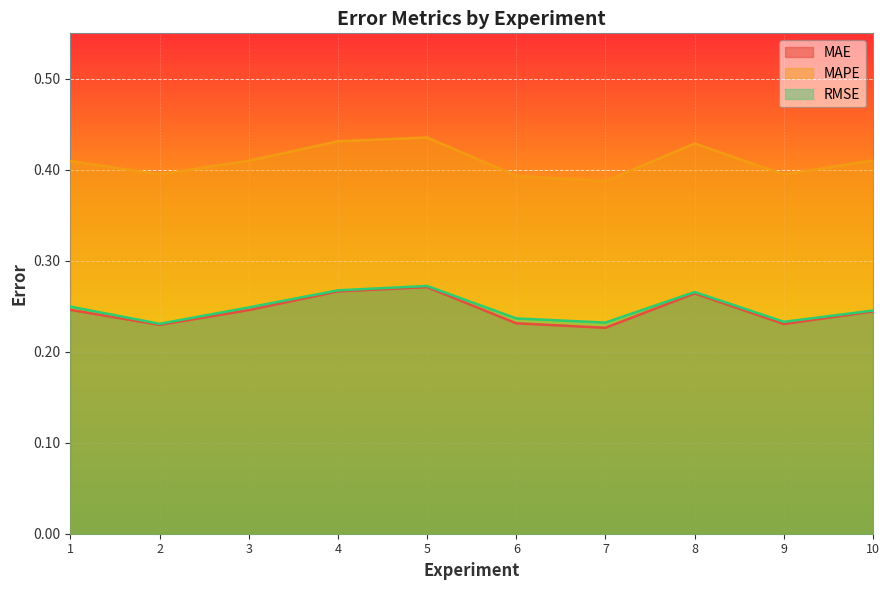

What is the spread (max minus min) of values at 9?

0.2